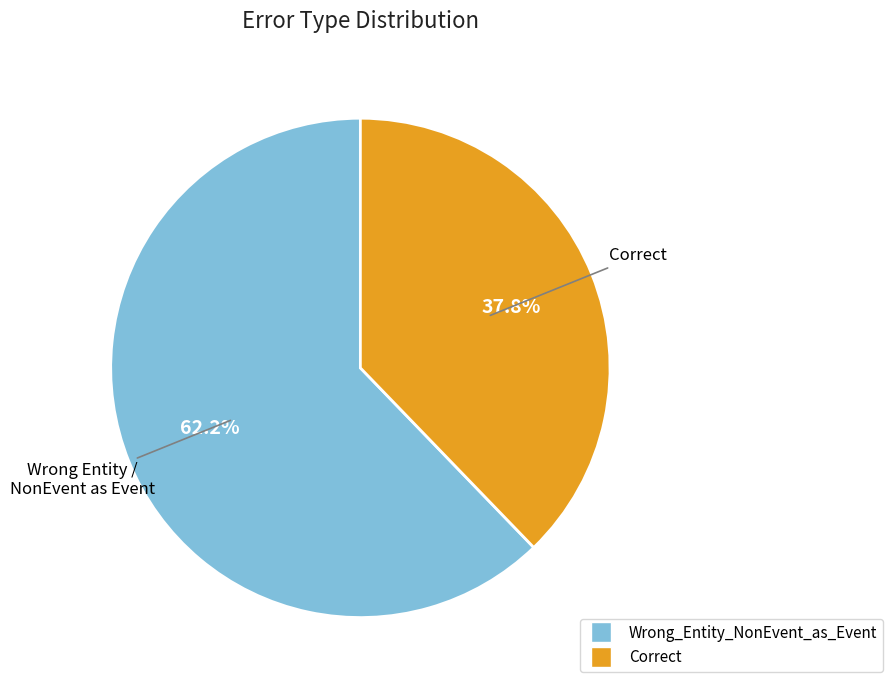

Approximately how many times larger is the value at Correct compared to Wrong_Entity_NonEvent_as_Event?

0.6